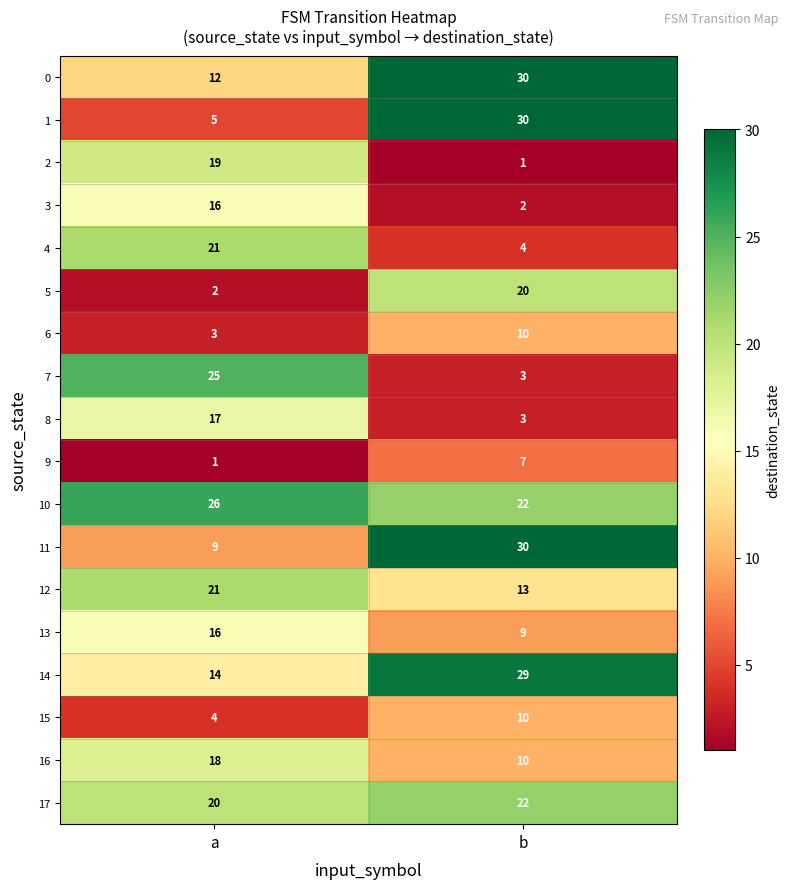

Count the number of data series in this chart.

18